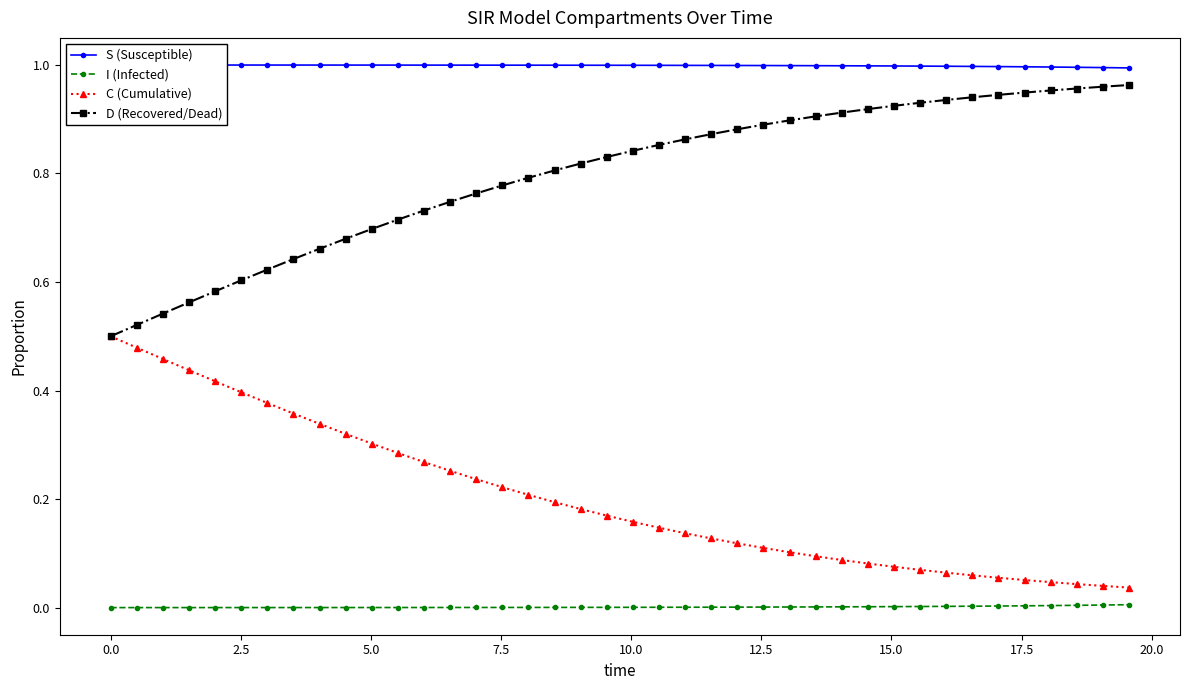

At how many categories does at least one series exceed 0?

40